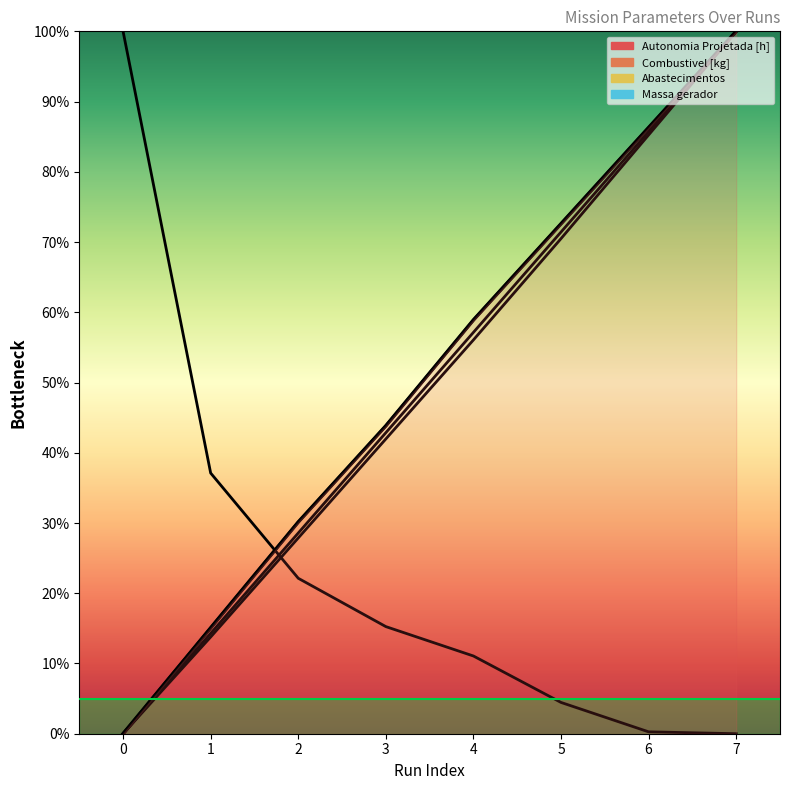

How many data points does each series have?

8